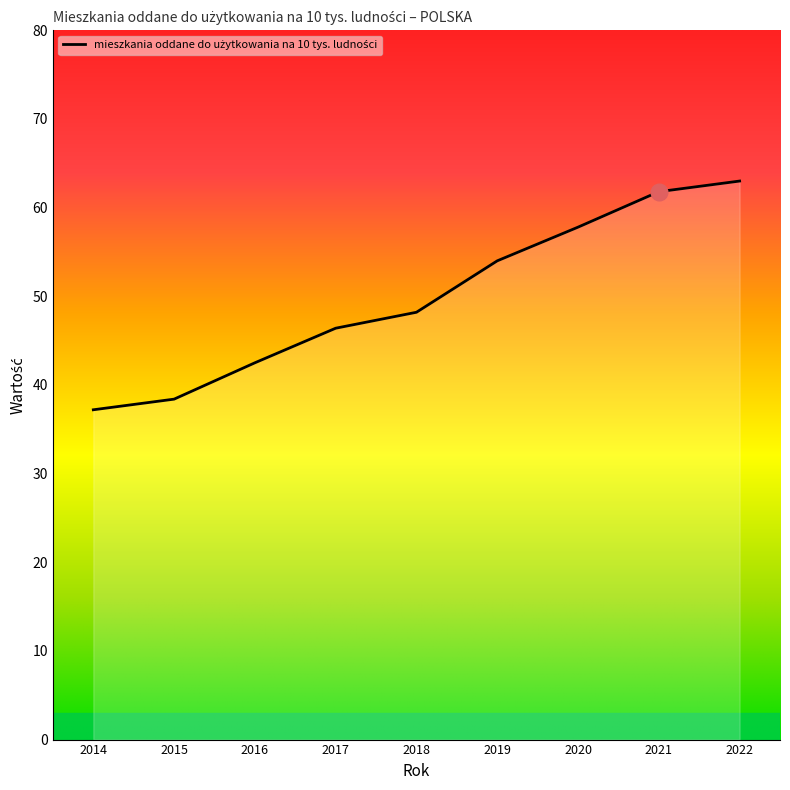

True or false: there are more than 1 points higher than both neighbors.

False